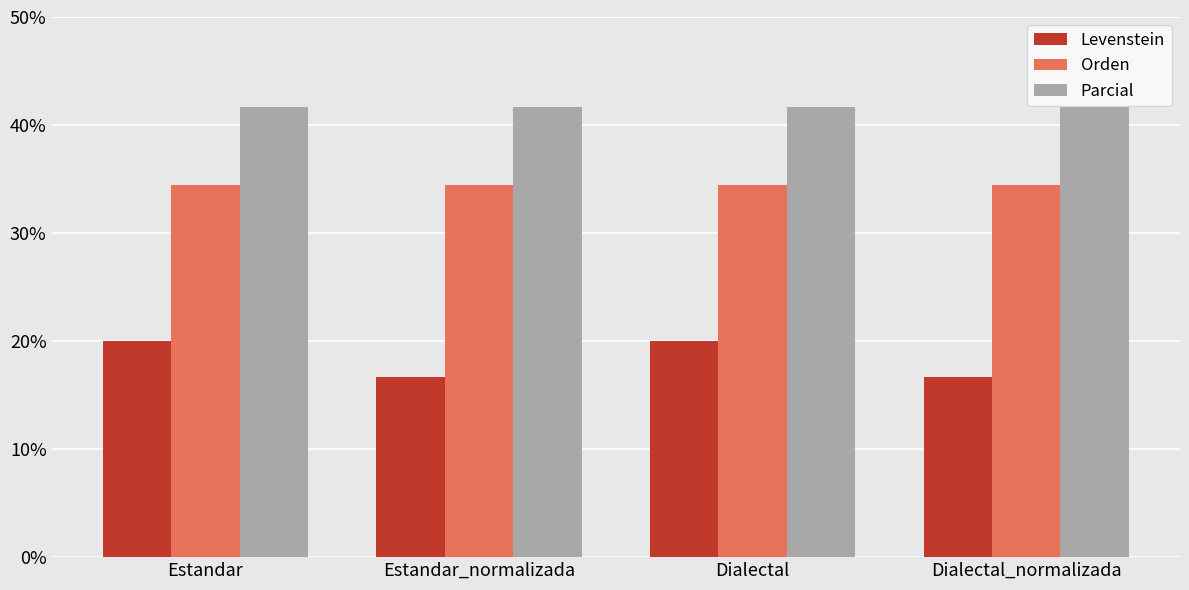

What is the label of the 3rd bar from the left?

Dialectal